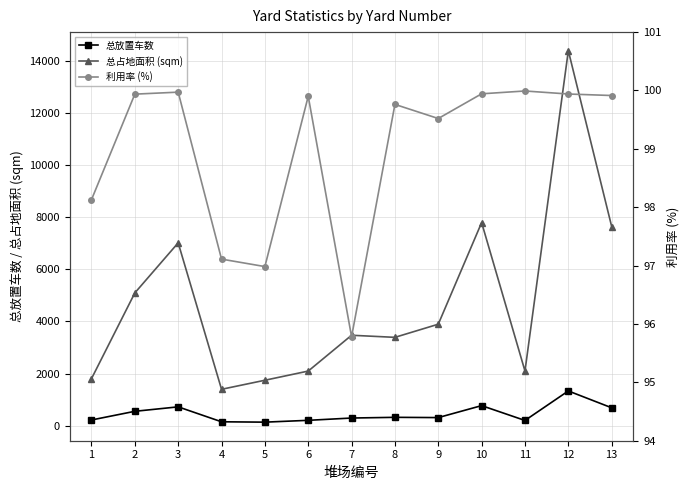

At which label is 总放置车数 closest to 736?

3